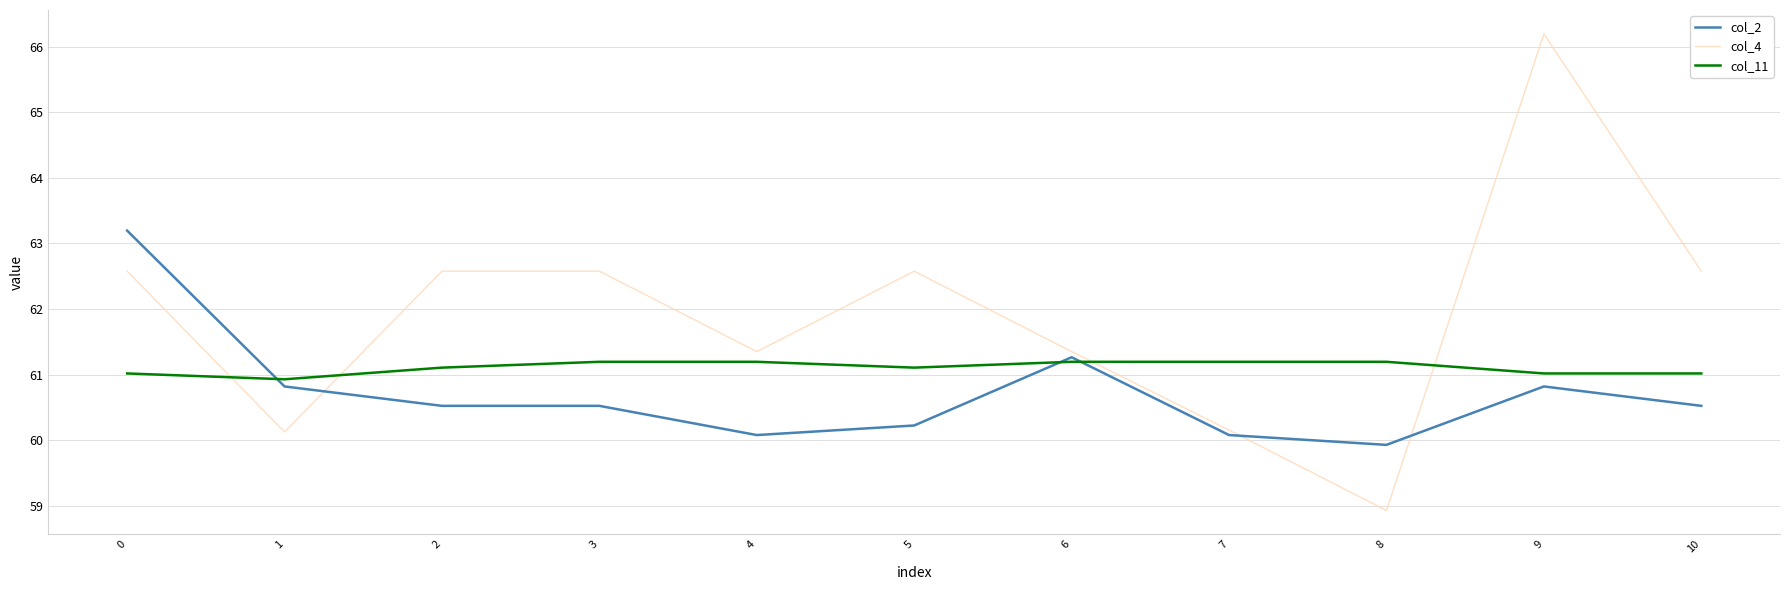

How many lines are shown in the chart?

3